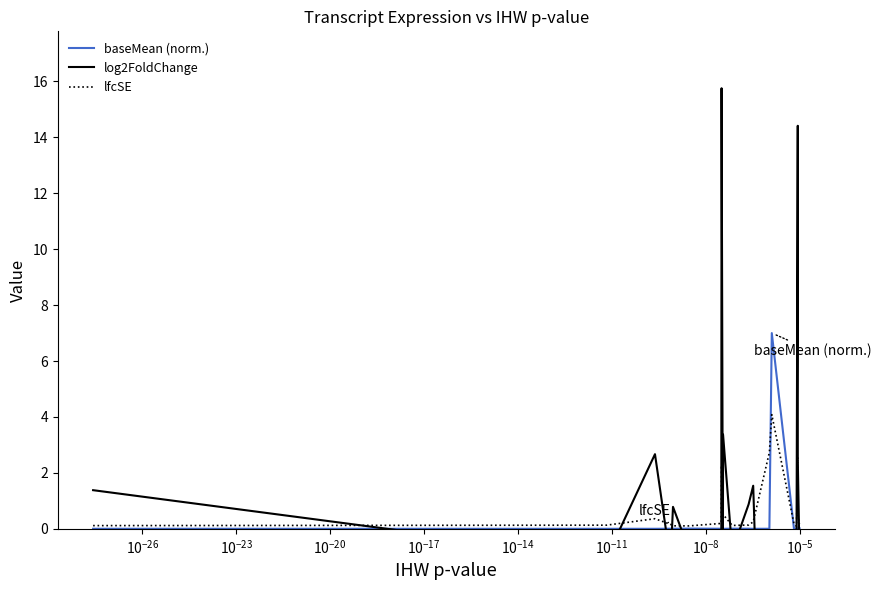

What is the maximum value for lfcSE?

4.1